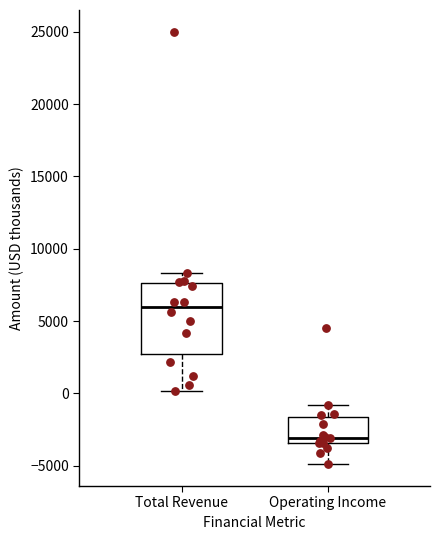

Which box has the lowest median line?

Operating Income